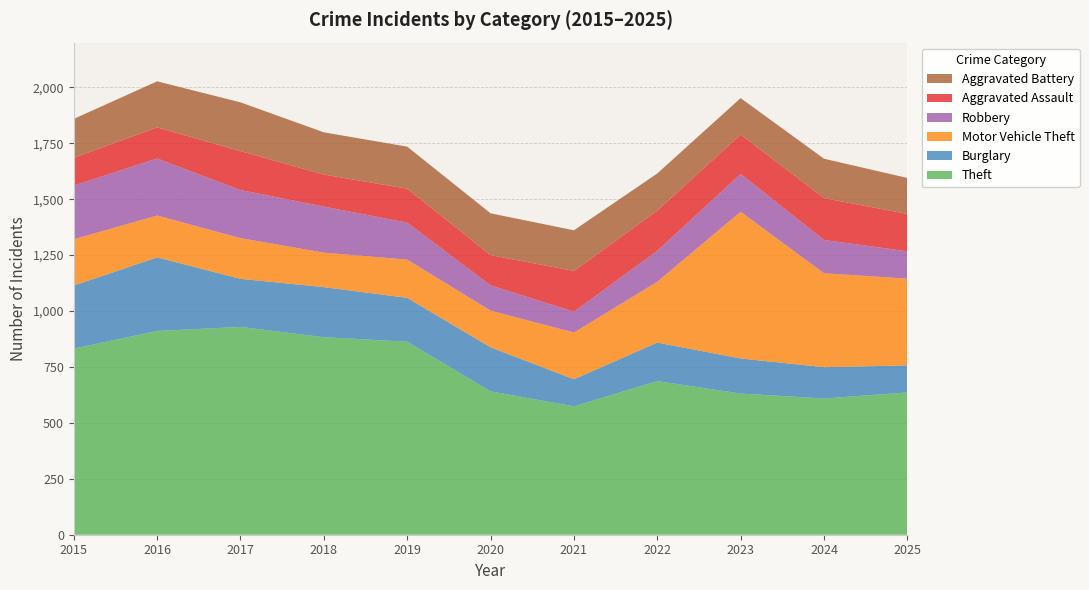

Reading right to left, extract all data points from this chart.

Theft: 636	609	631	687	574	641	863	883	929	911	832
Burglary: 121	140	157	172	121	197	196	224	215	329	282
Motor Vehicle Theft: 388	420	656	272	209	164	171	154	182	187	207
Robbery: 122	149	169	138	93	113	165	206	215	255	240
Aggravated Assault: 167	187	176	180	182	135	152	143	174	139	124
Aggravated Battery: 161	176	163	166	182	187	188	189	218	206	174